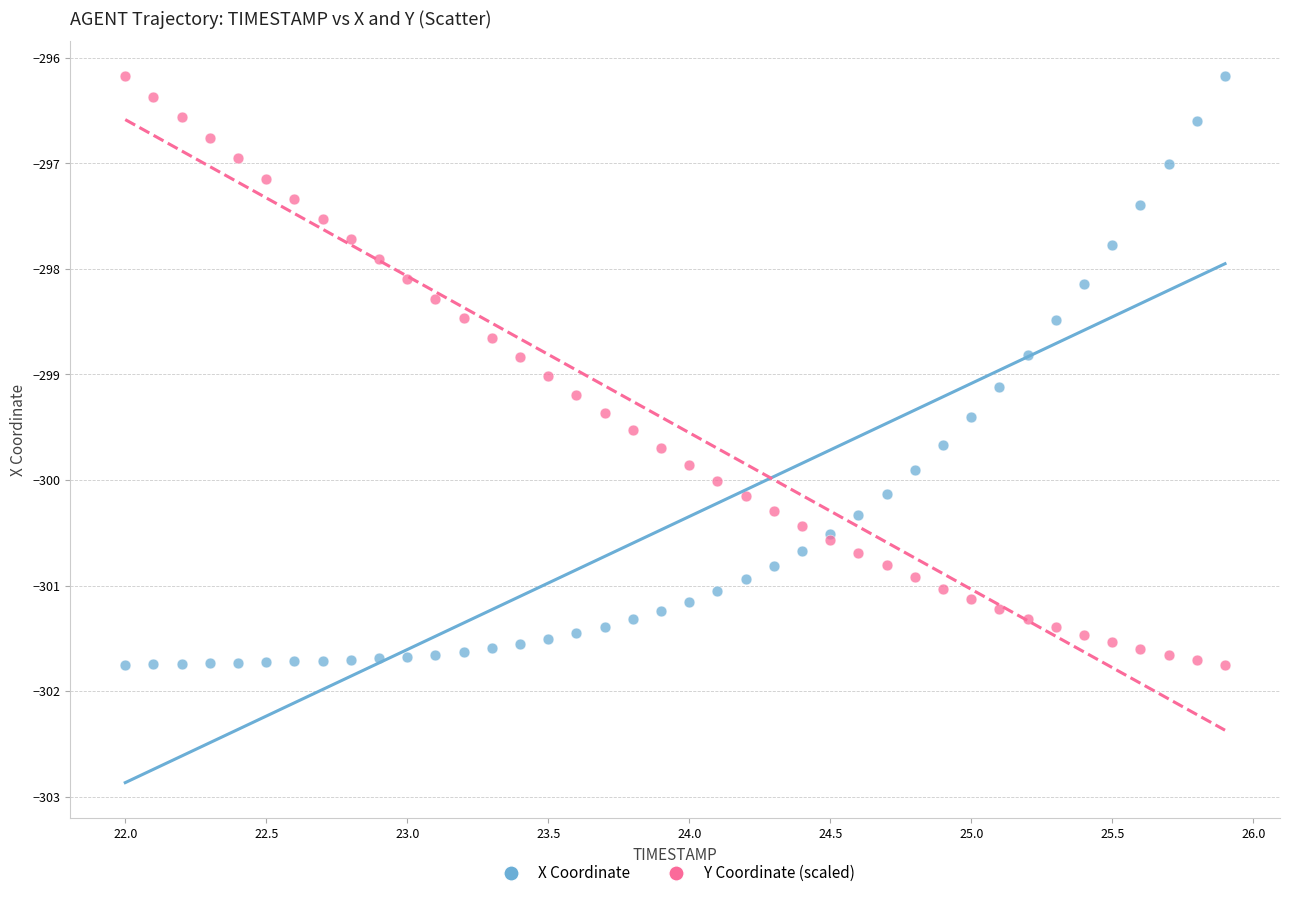

What is the X range (max minus min) for the scatter plot?

3.9